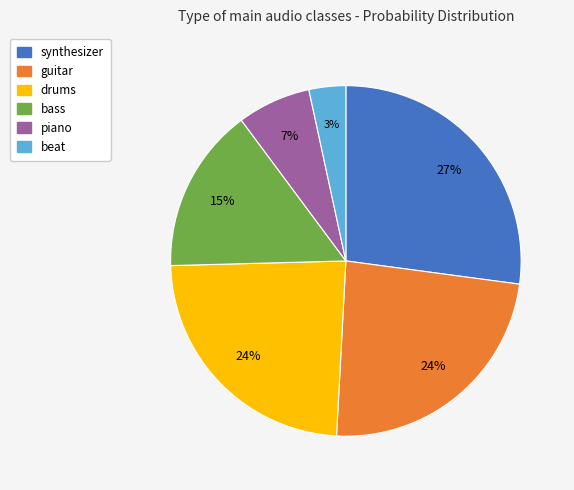

To the nearest percent, what is the average slice percentage?

17%